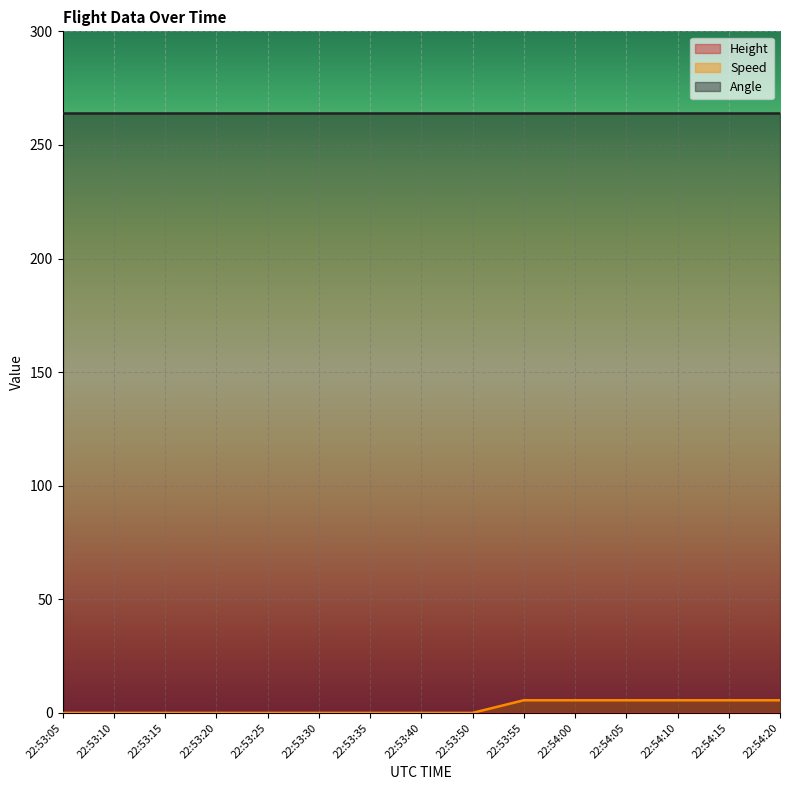

What is the highest value of the Angle series?

264.0